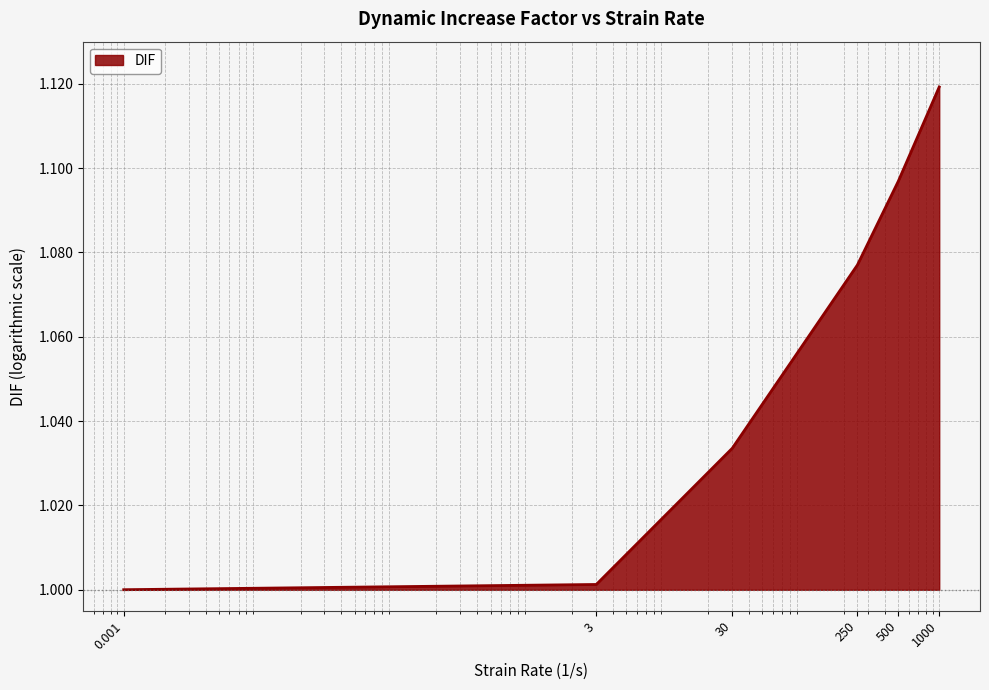

What is the sum of all values?

6.3